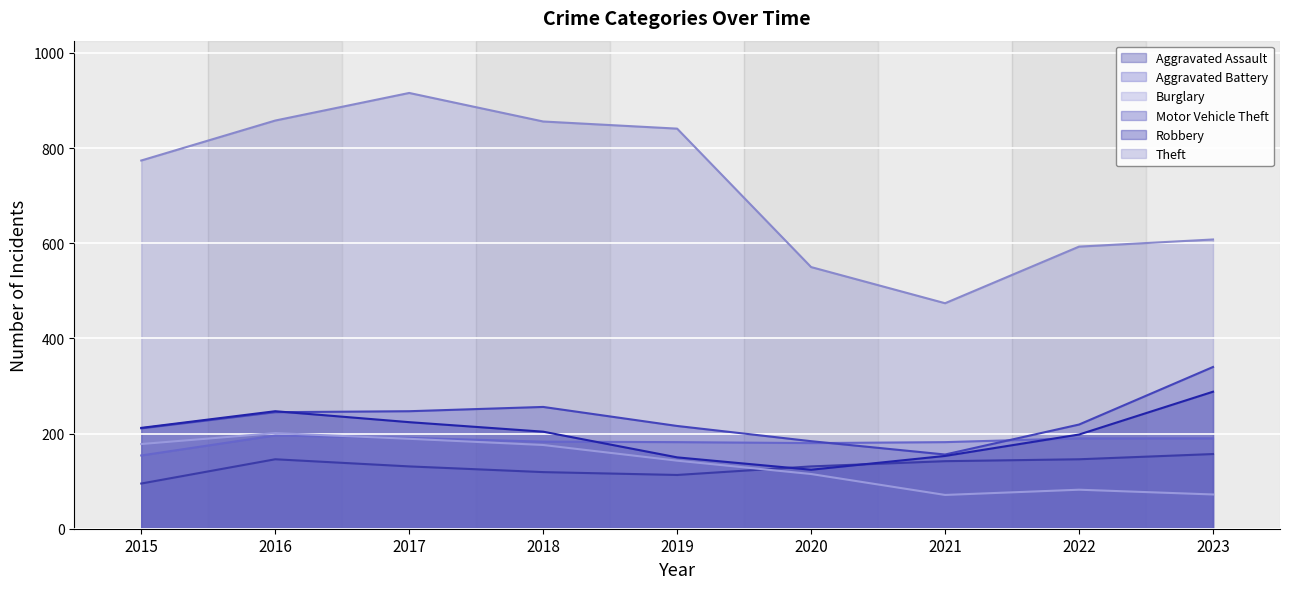

True or false: Aggravated Assault and Aggravated Battery intersect in this chart.

False